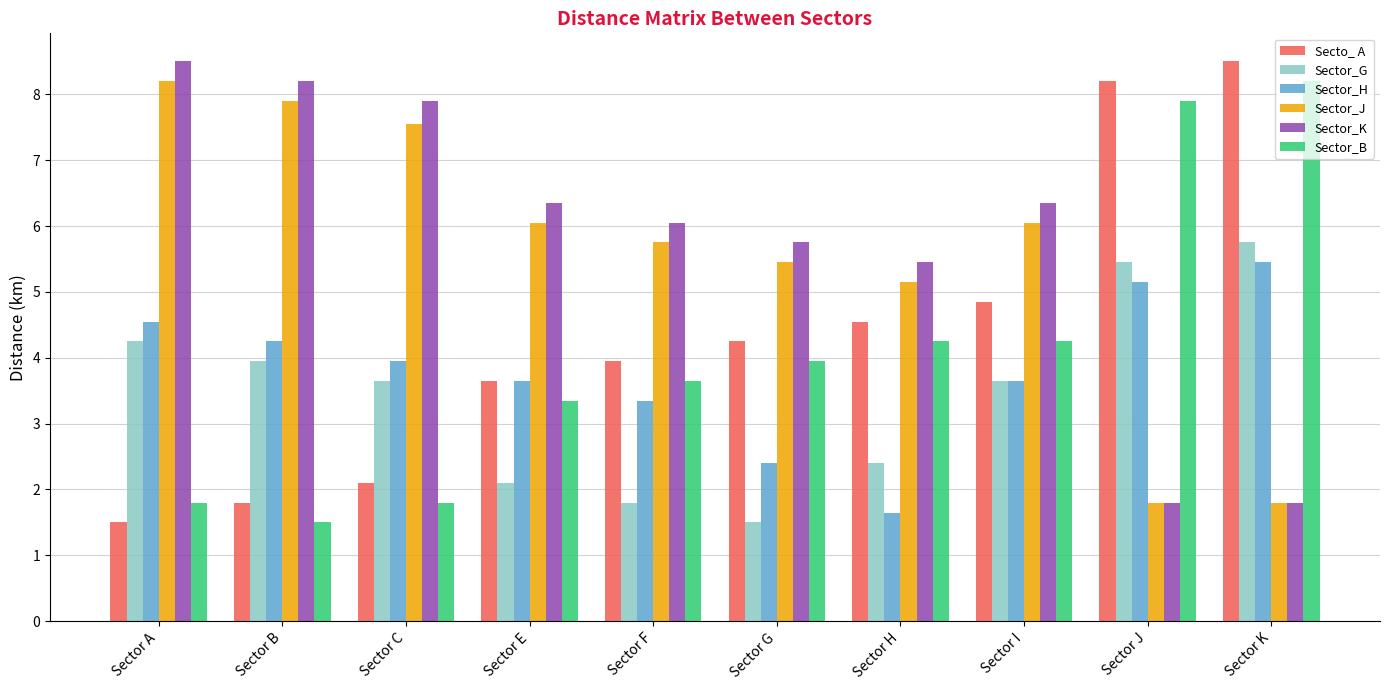

At which category is the sum across all series the highest?

Sector K